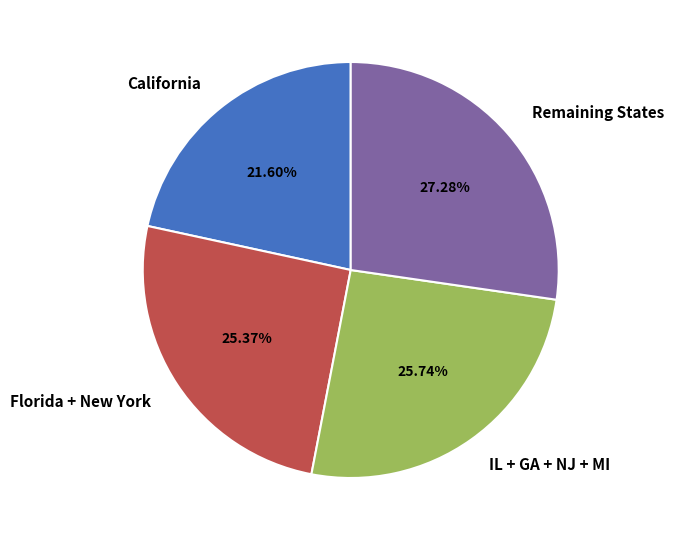

Is there any slice that represents more than half of the pie?

No